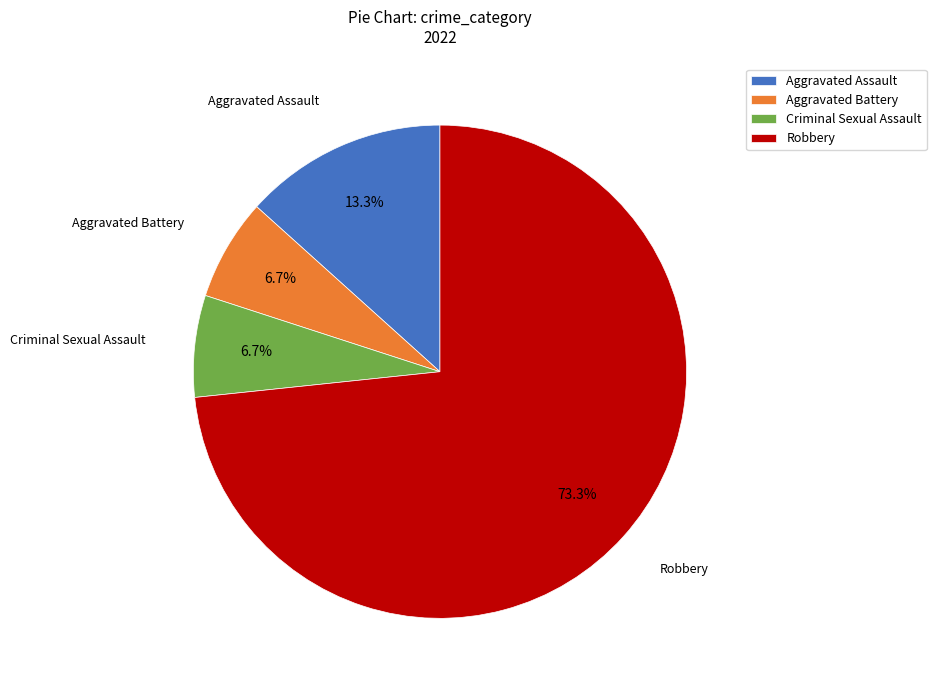

Is Robbery the majority of the pie?

Yes